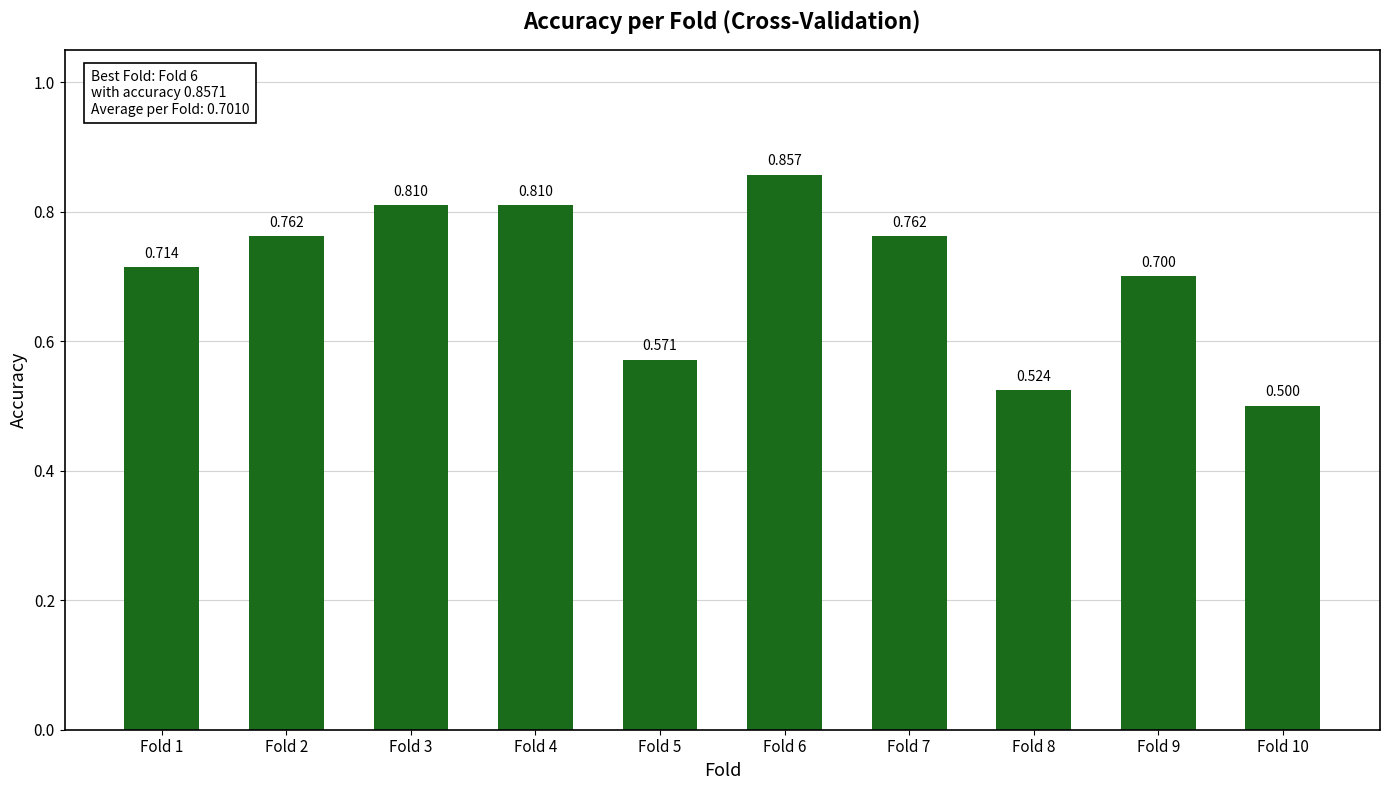

What is the difference between the values at Fold 10 and Fold 2?

0.3